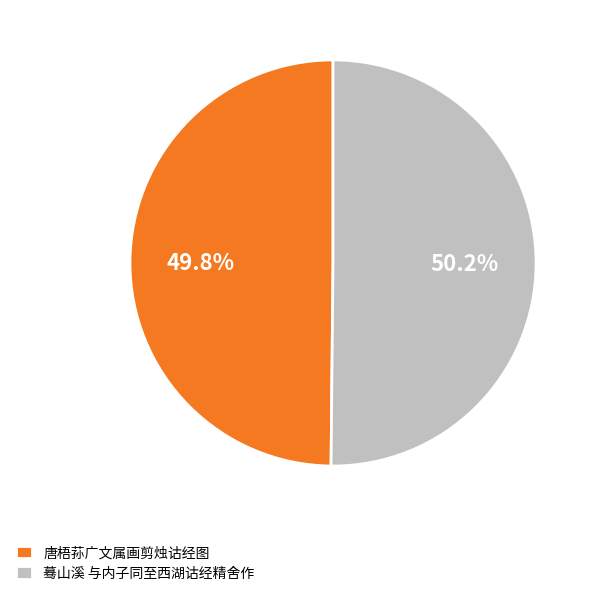

What percentage is the 蓦山溪 与内子同至西湖诂经精舍作 slice, to the nearest percent?

50%